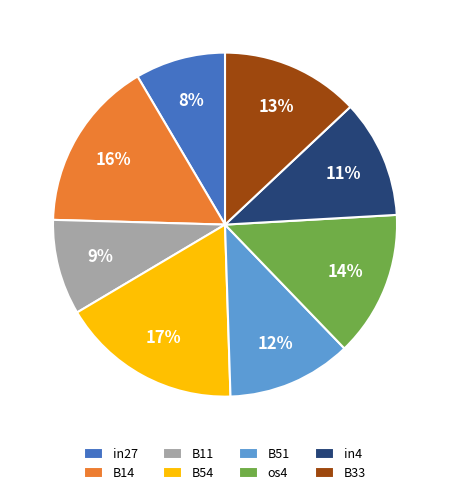

To the nearest percent, what is the combined percentage of B33 and in4?

24%